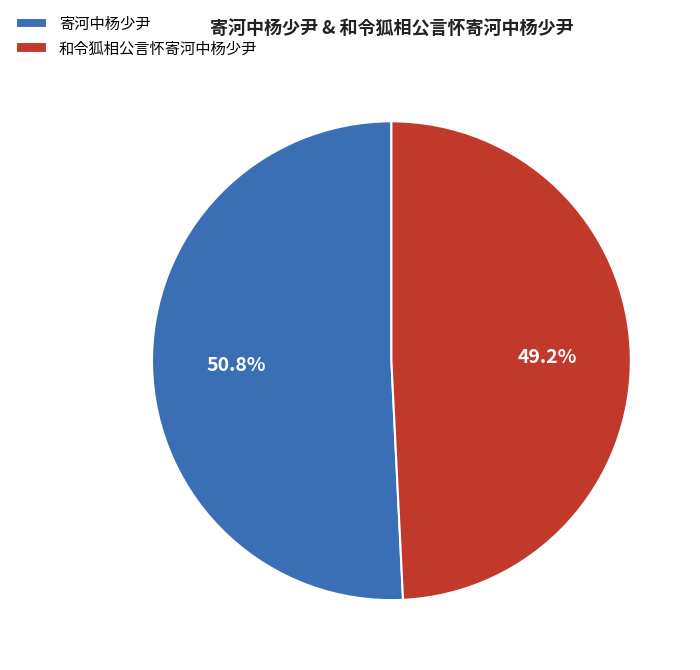

Approximately how many times larger is the value at 寄河中杨少尹 compared to 和令狐相公言怀寄河中杨少尹?

1.0